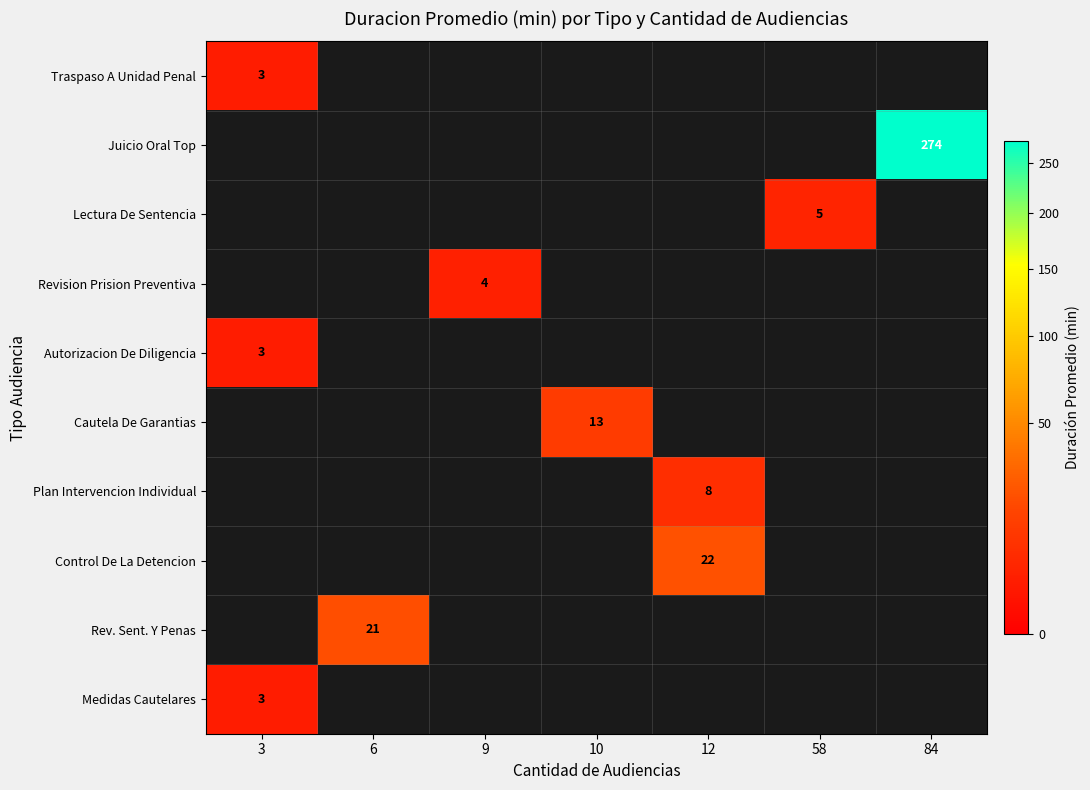

How many values in row_8 are above zero?

1